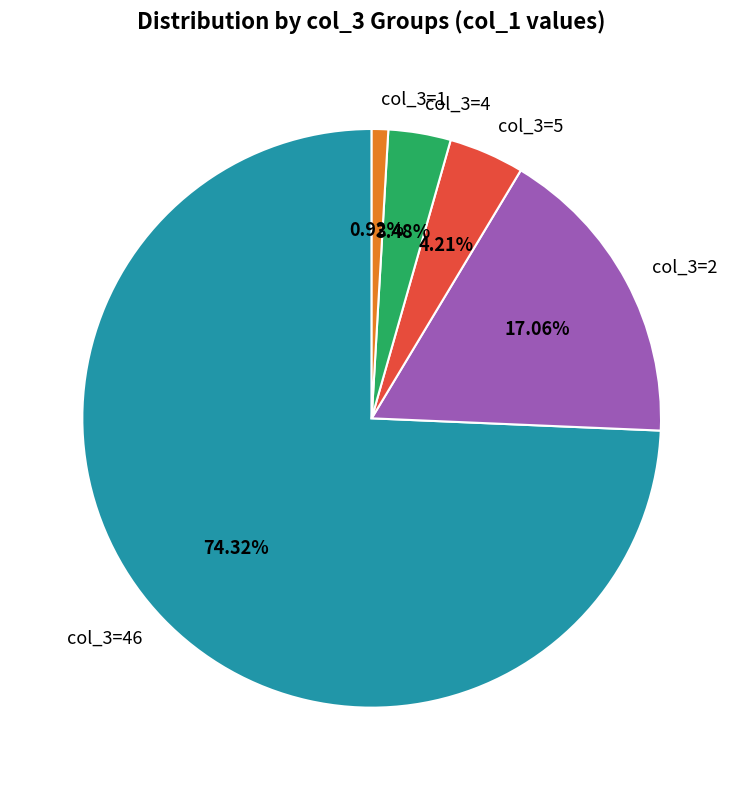

Rank the categories by value from highest to lowest.

col_3=46, col_3=2, col_3=5, col_3=4, col_3=1